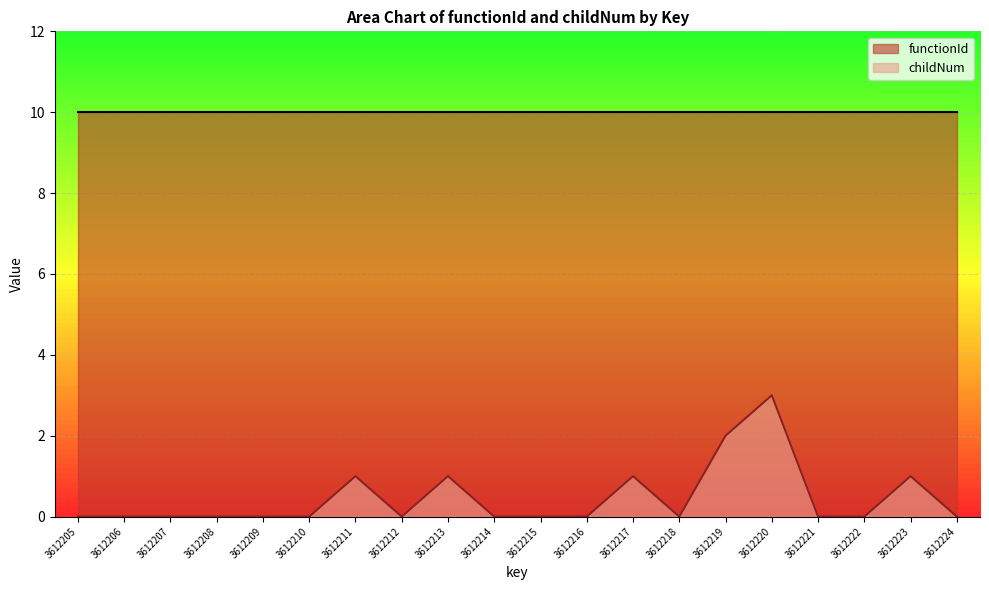

How many positive values are there?

6